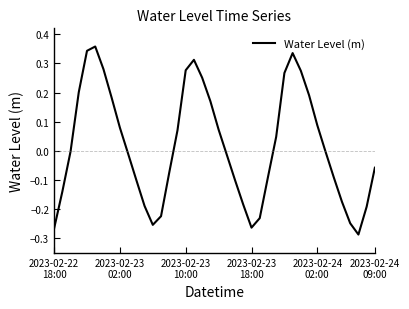

How many lines are shown in the chart?

1